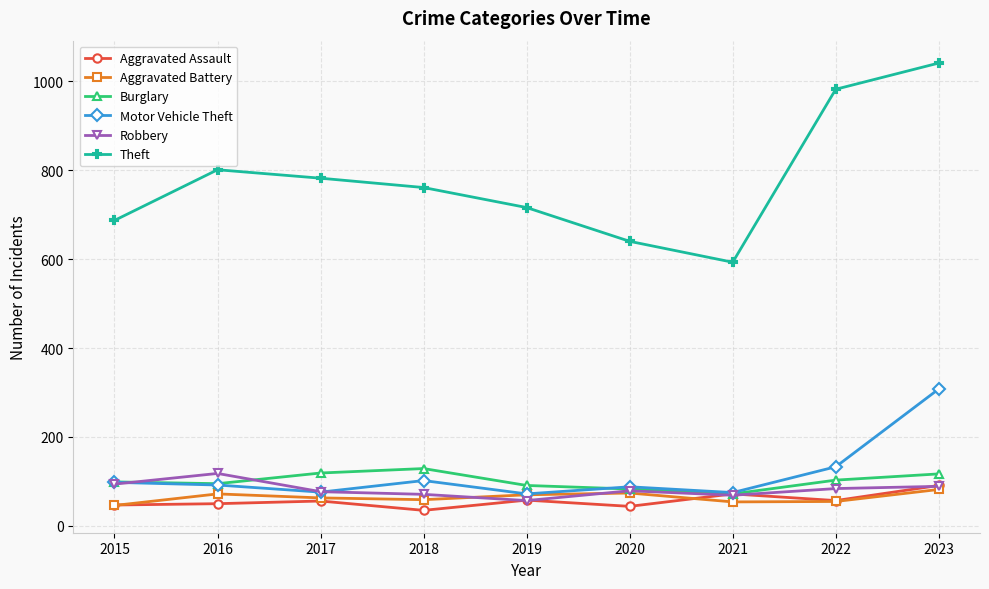

How many series are shown in this chart?

6